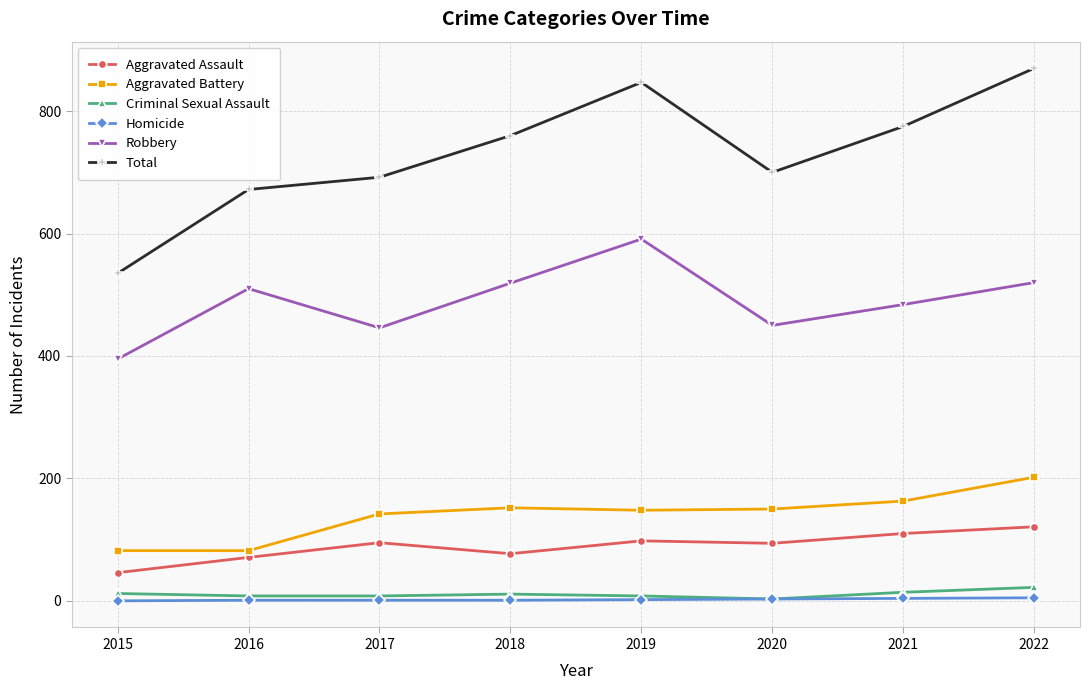

True or false: Homicide and Robbery cross at least once.

False